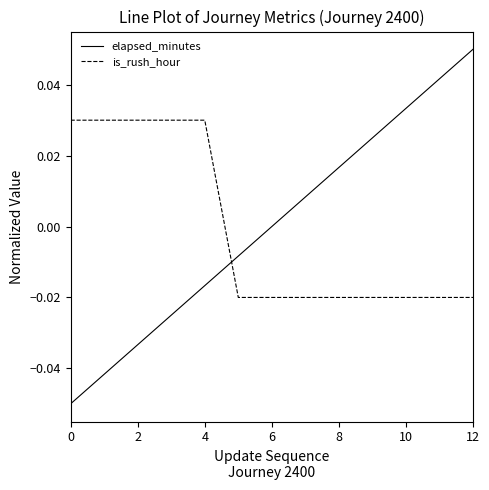

After their last crossing, which series has the higher values: elapsed_minutes or is_rush_hour?

elapsed_minutes